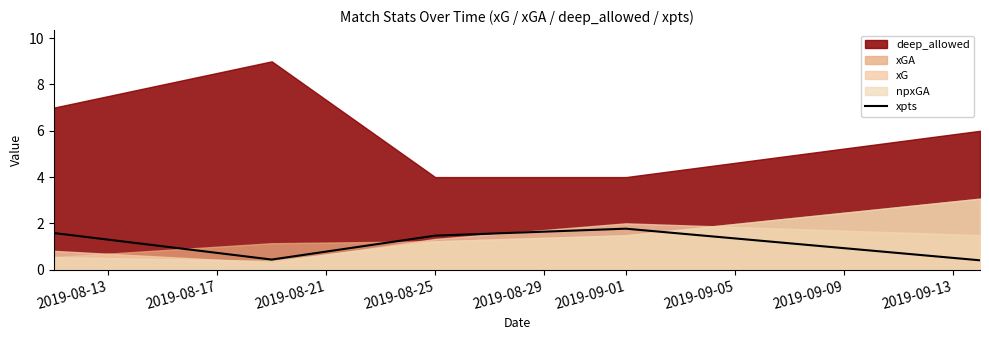

List the labels in order of value, smallest first.

2019-08-29, 2019-08-17, 2019-08-21, 2019-08-13, 2019-08-25